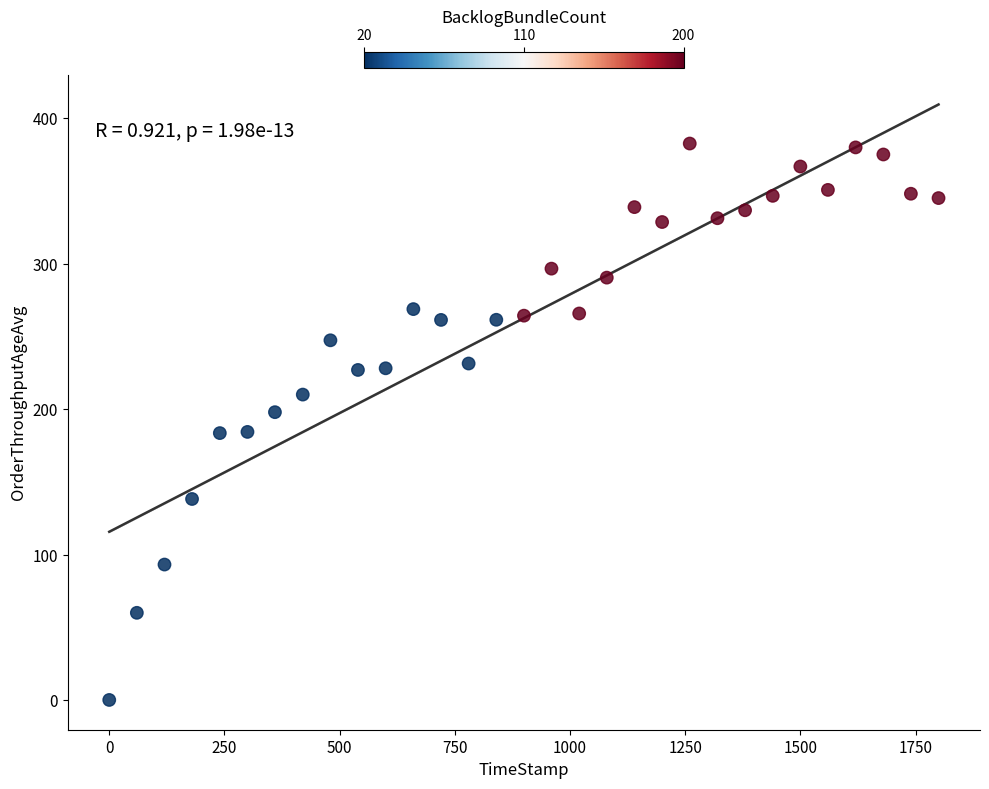

What is the range of Y values (max minus min)?

382.7